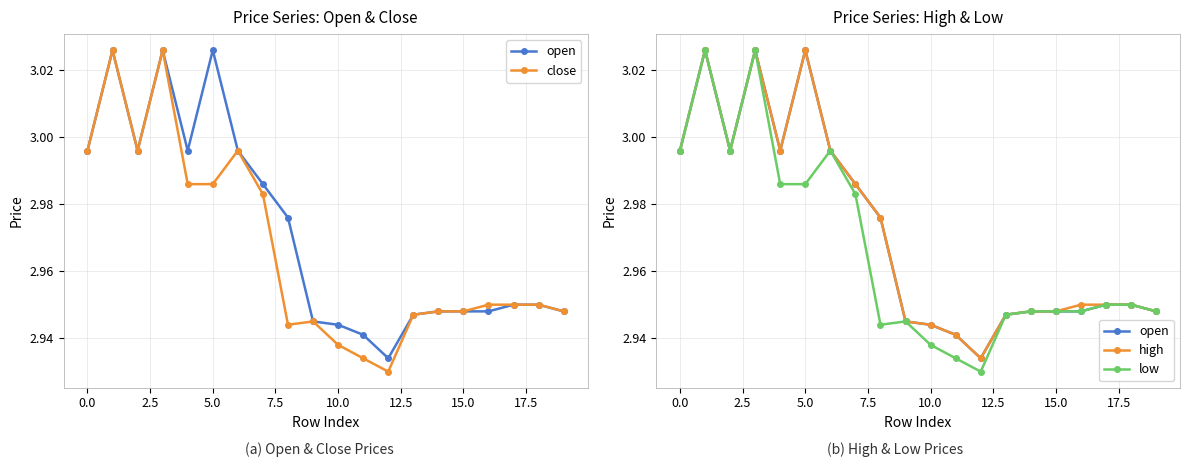

What is the difference between the second highest and minimum values in the high series?

0.1